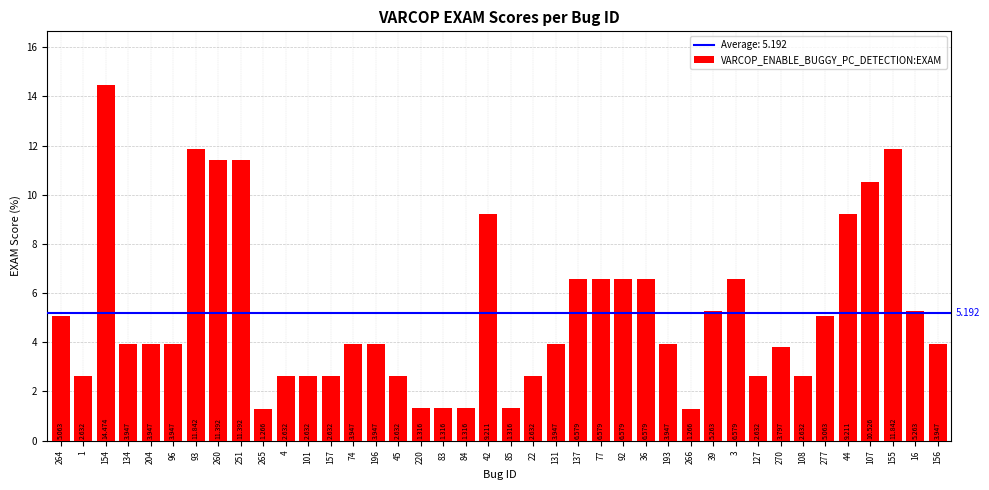

True or false: the data shows 6.6 at 77.

True